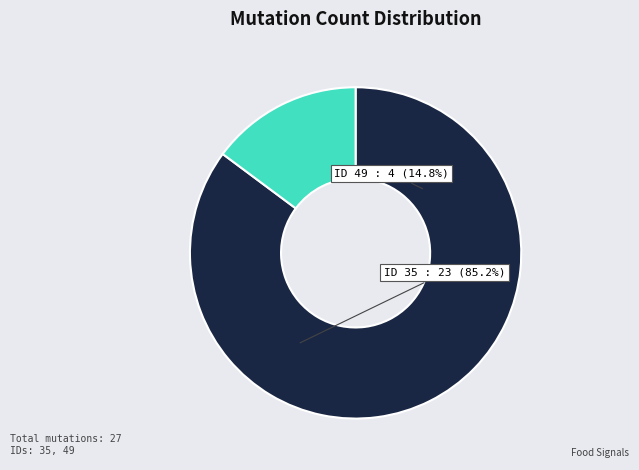

True or false: 49 accounts for 29% of the total.

False